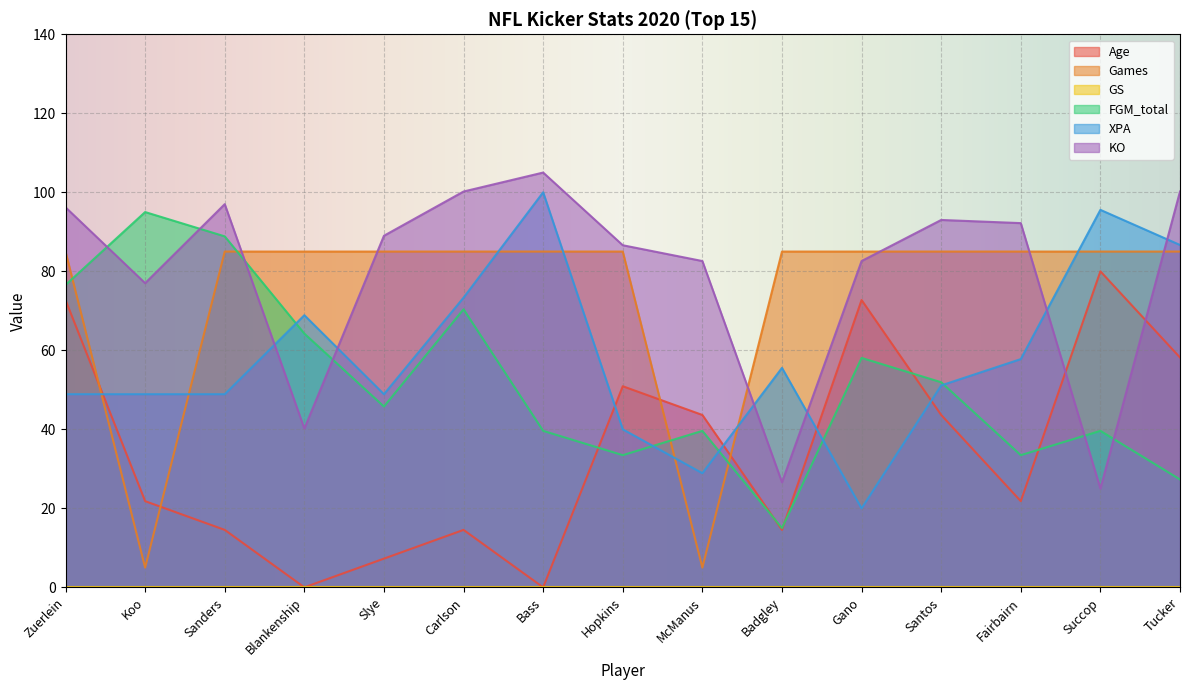

Where is XPA nearest to the value 60?

Fairbairn